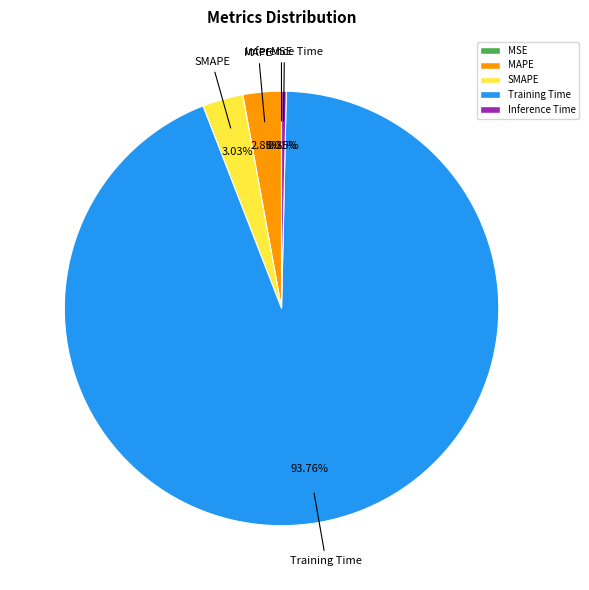

The Training Time slice represents 94% of the pie. True or false?

True